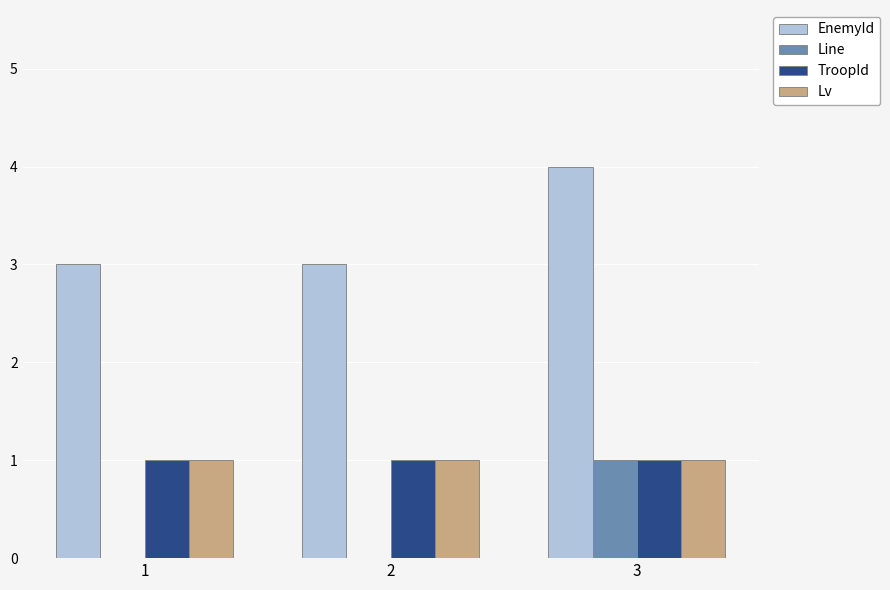

How many groups of bars are there?

3